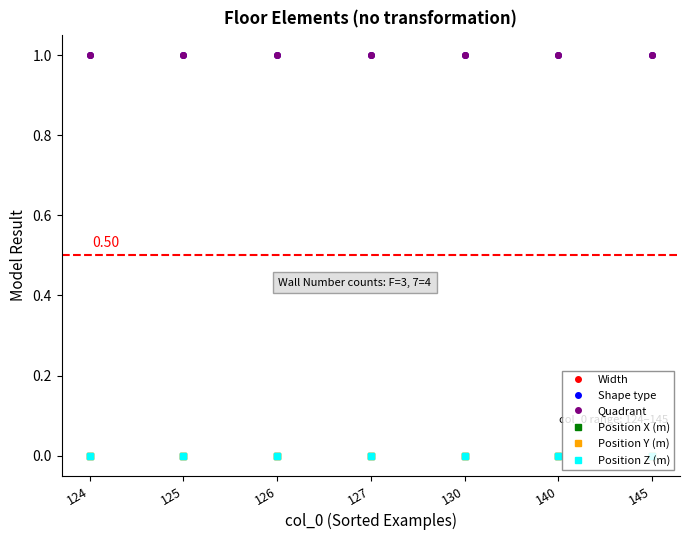

Reading left to right, what are all the values shown in this chart?

Width: 124=1	125=1	126=1	127=1	130=1	140=1	145=1
Shape type: 124=1	125=1	126=1	127=1	130=1	140=1	145=1
Quadrant: 124=1	125=1	126=1	127=1	130=1	140=1	145=1
Position X (m): 124=0	125=0	126=0	127=0	130=0	140=0	145=0
Position Y (m): 124=0	125=0	126=0	127=0	130=0	140=0	145=0
Position Z (m): 124=0	125=0	126=0	127=0	130=0	140=0	145=0